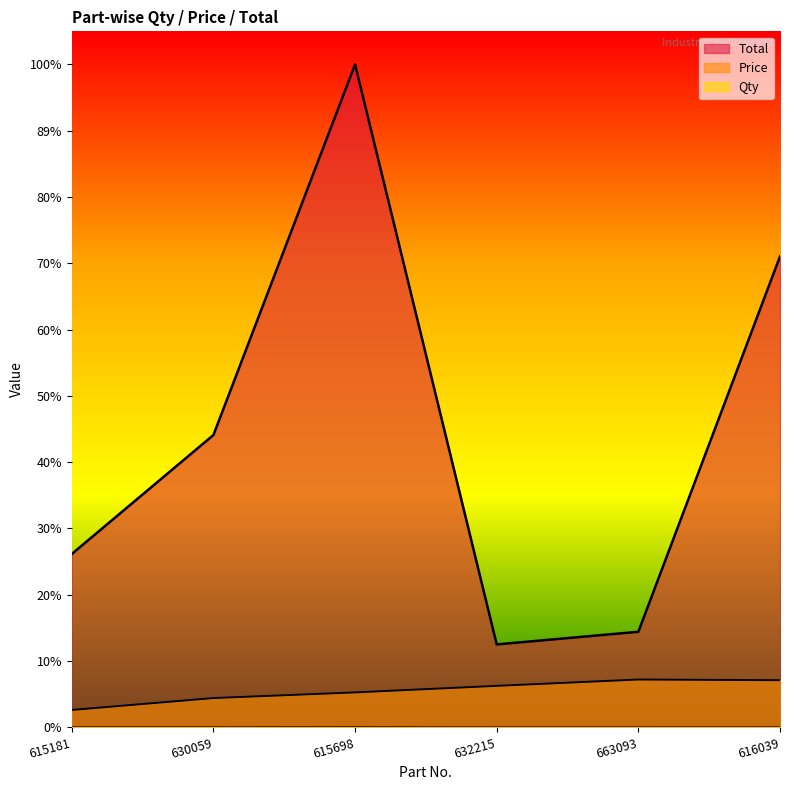

Where is Price nearest to the value 4507?

615698